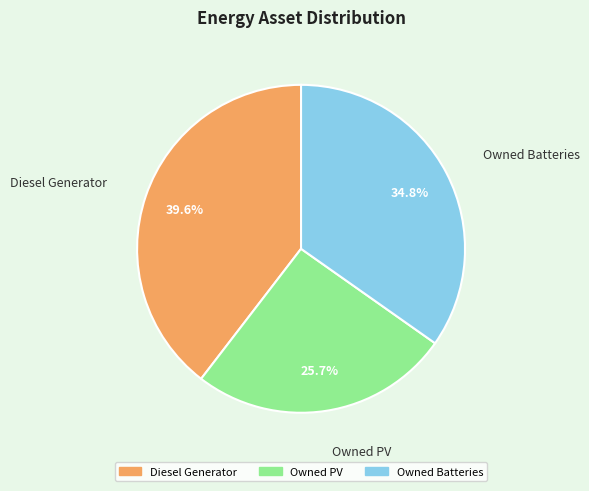

Is there a majority slice in this chart?

No